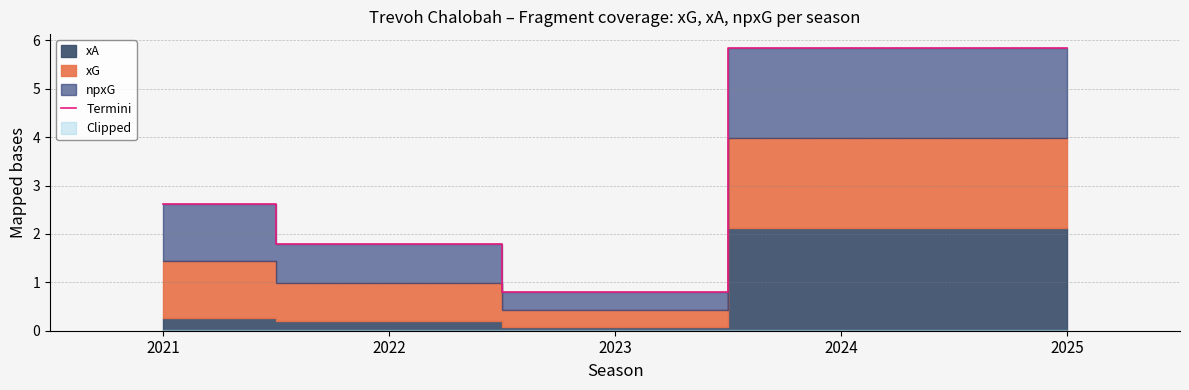

Which category has the lowest value across all series?

2023